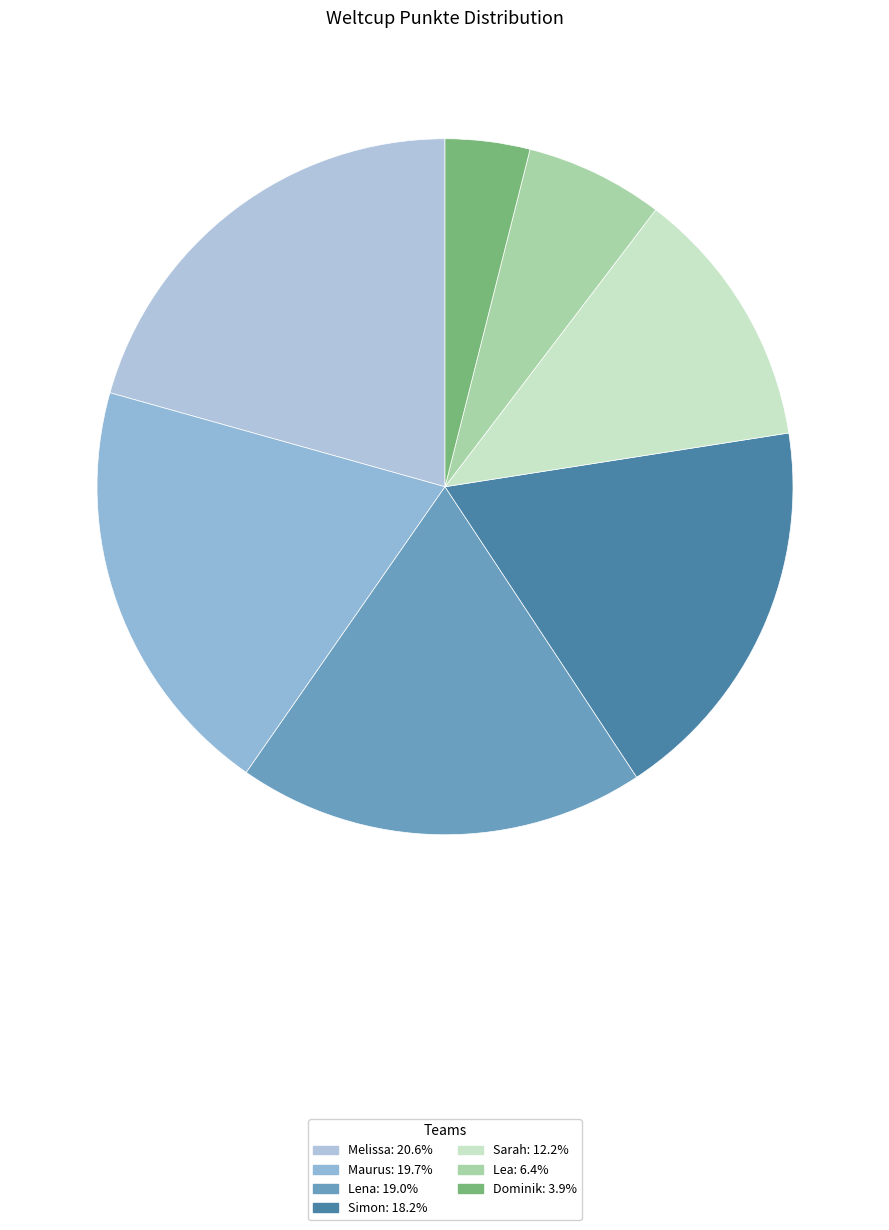

Which slice is the largest?

Melissa